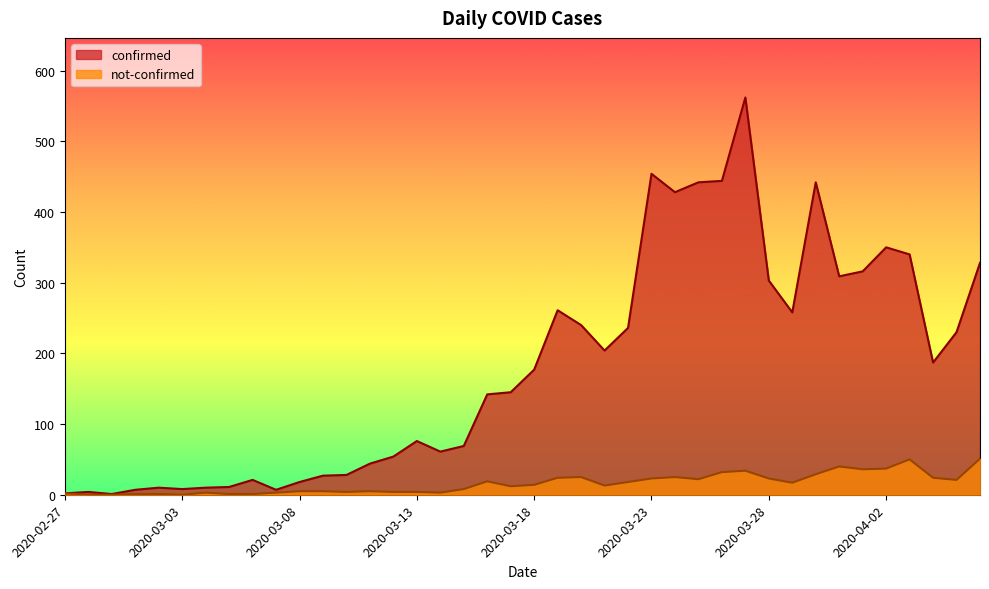

What are all the series names shown in the legend?

confirmed, not-confirmed